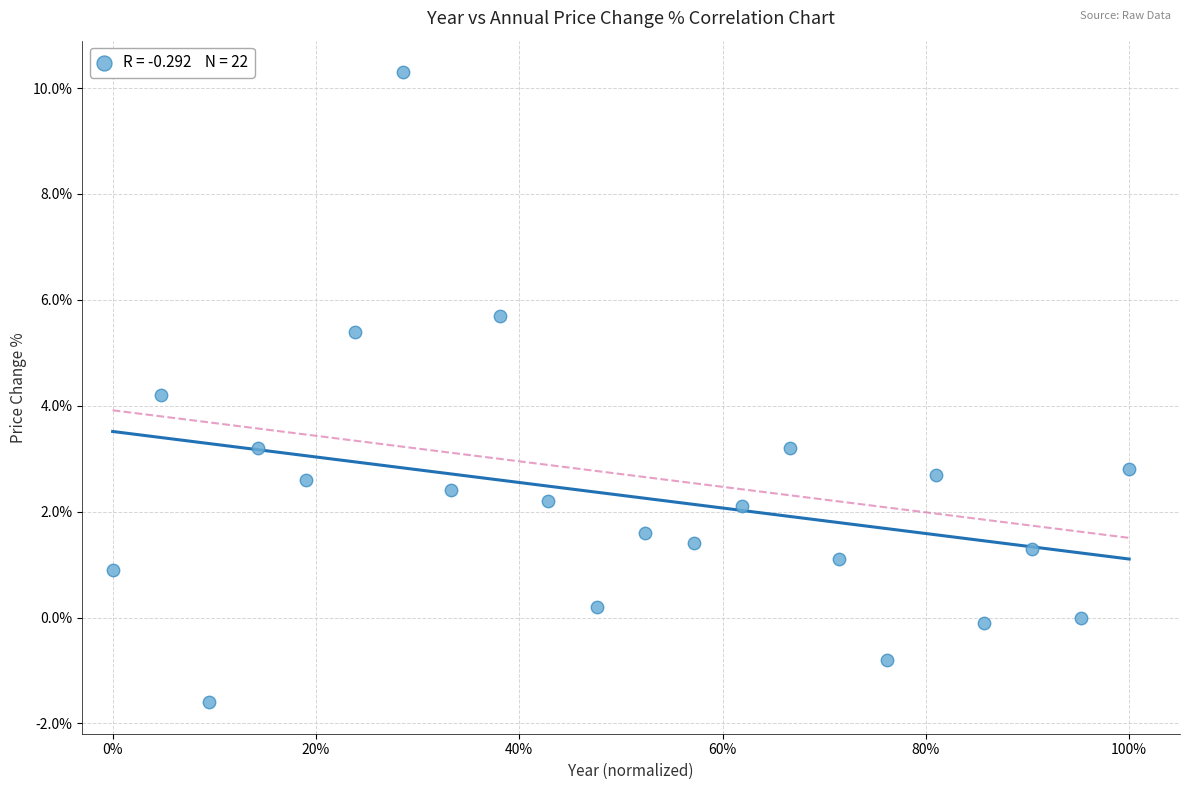

What is the range of X values (max minus min)?

1.0